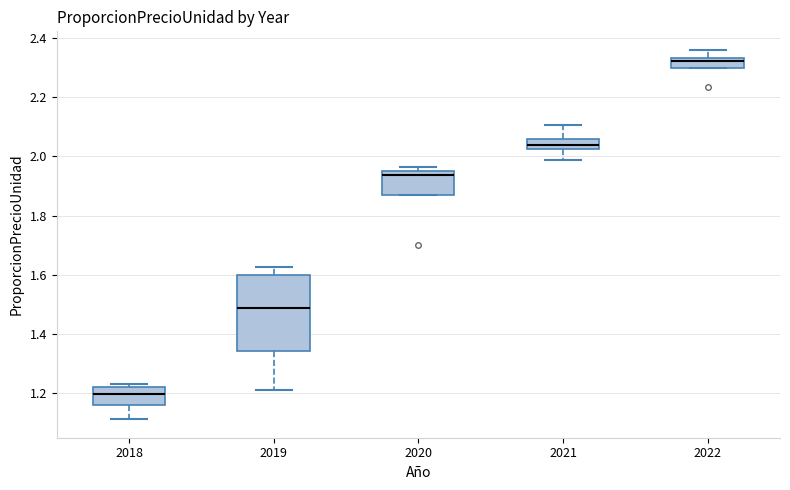

Which box is the tallest, from its lower edge to its upper edge?

2019